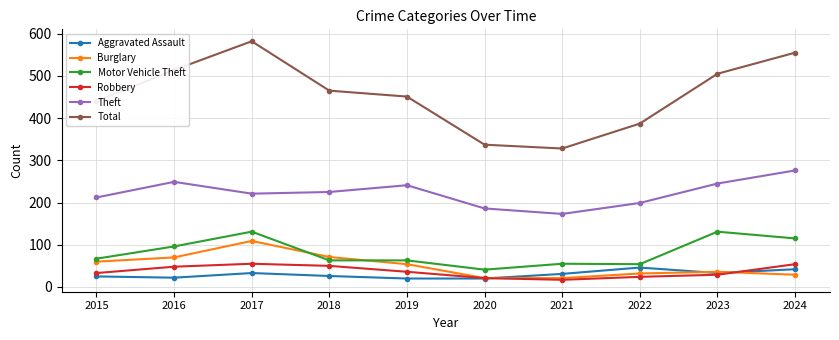

How many interior local valleys does the Robbery series have?

1